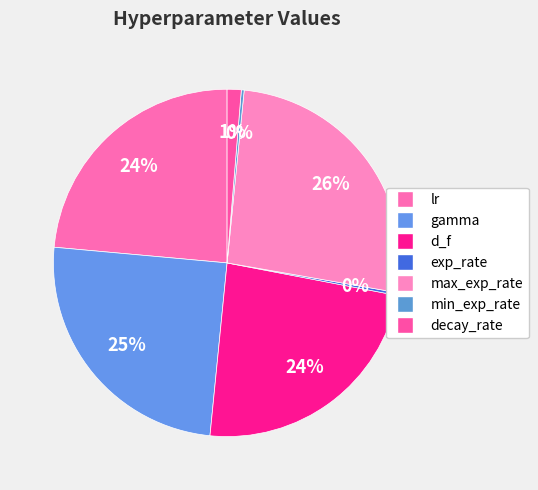

How much of the chart is everything except max_exp_rate?

73.8%